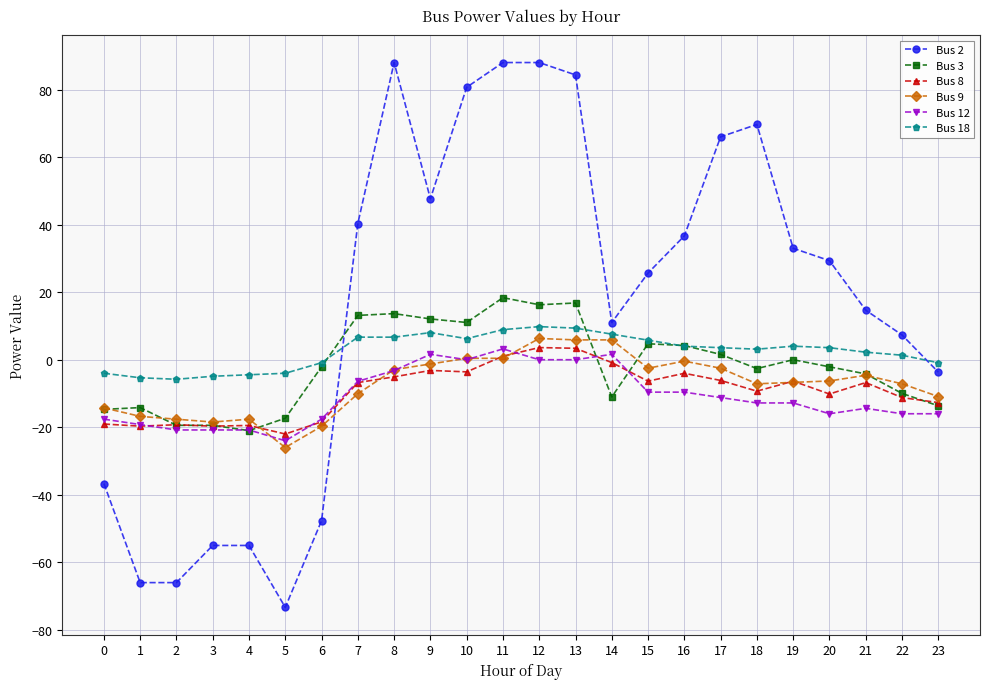

What is the smallest value displayed?

-73.3